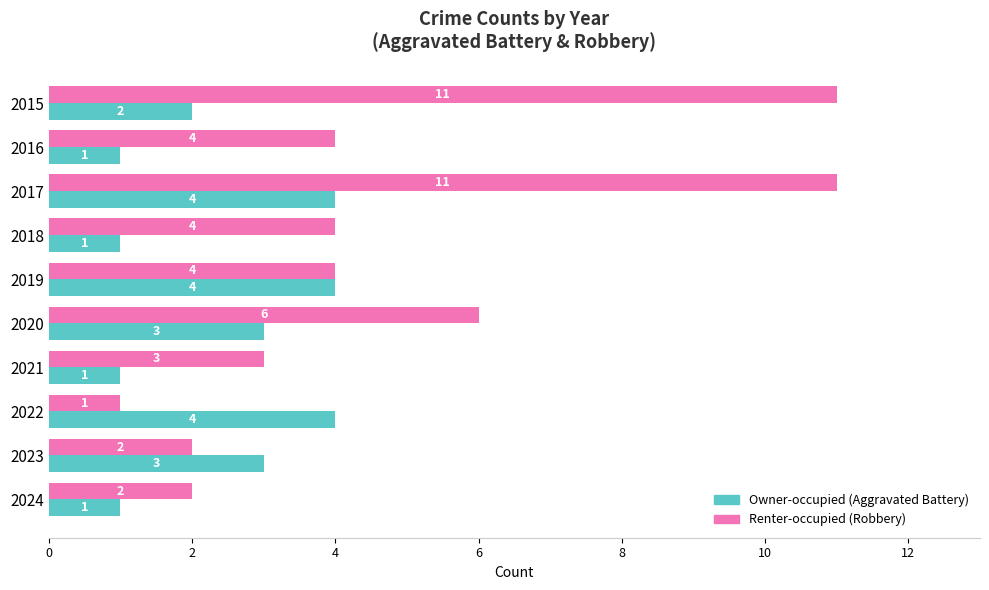

What is the total value across all series at 2017?

15